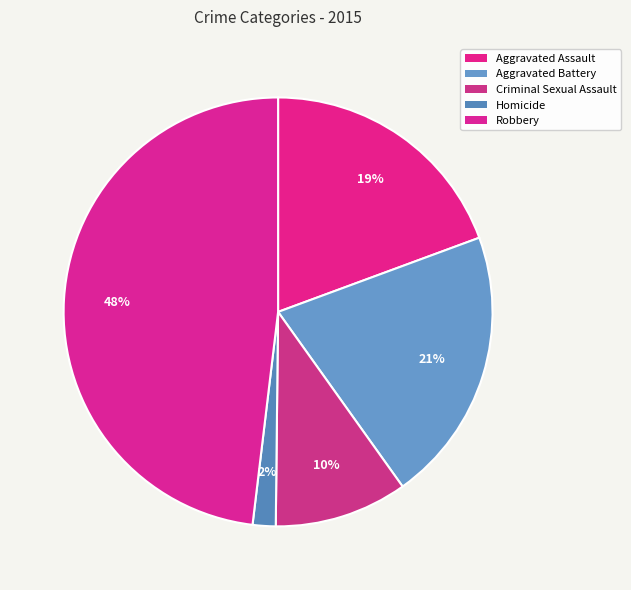

How many segments does this pie chart have?

5